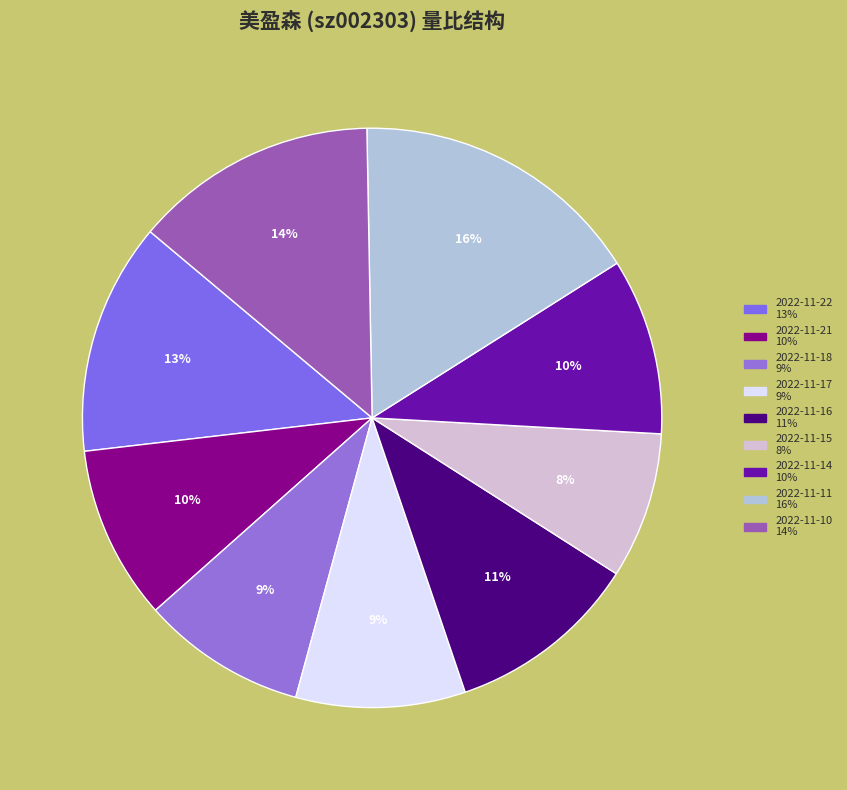

To the nearest percent, what portion does 2022-11-16 represent?

11%